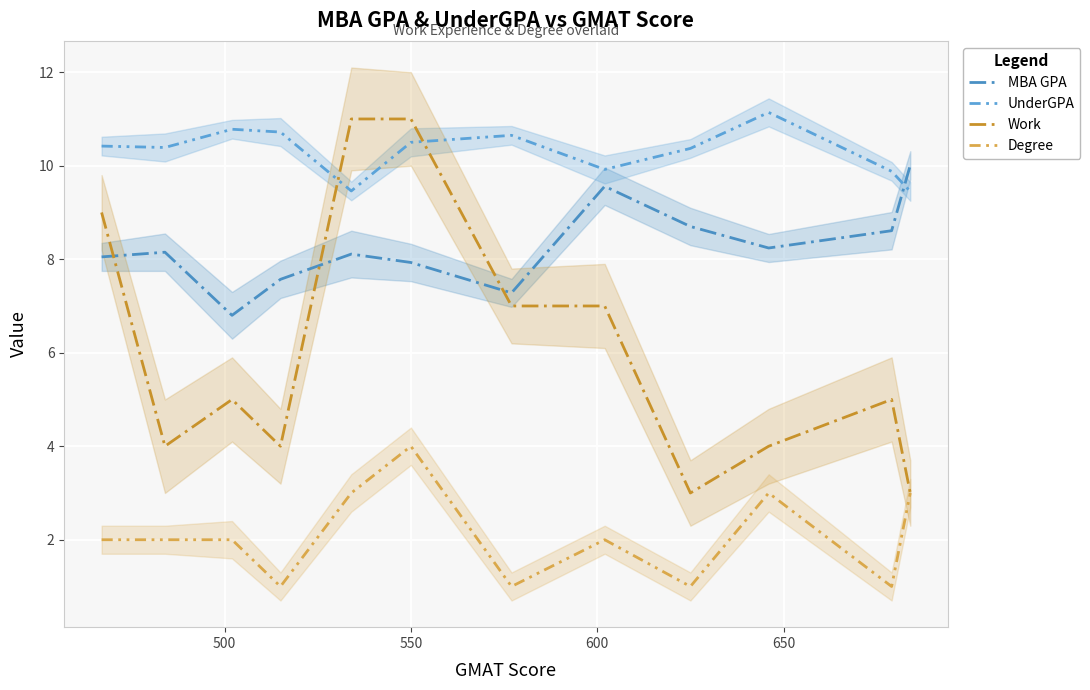

What is the value of the UnderGPA point at the 10th from the left?

11.1